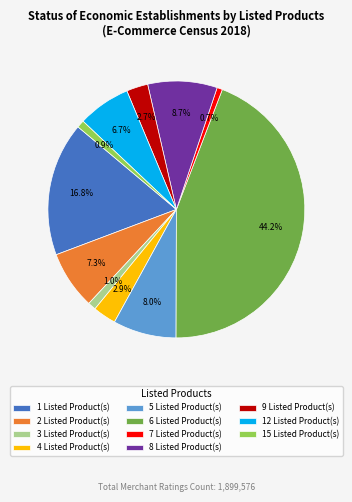

To the nearest percent, what is the difference between the largest and smallest slice percentages?

44%